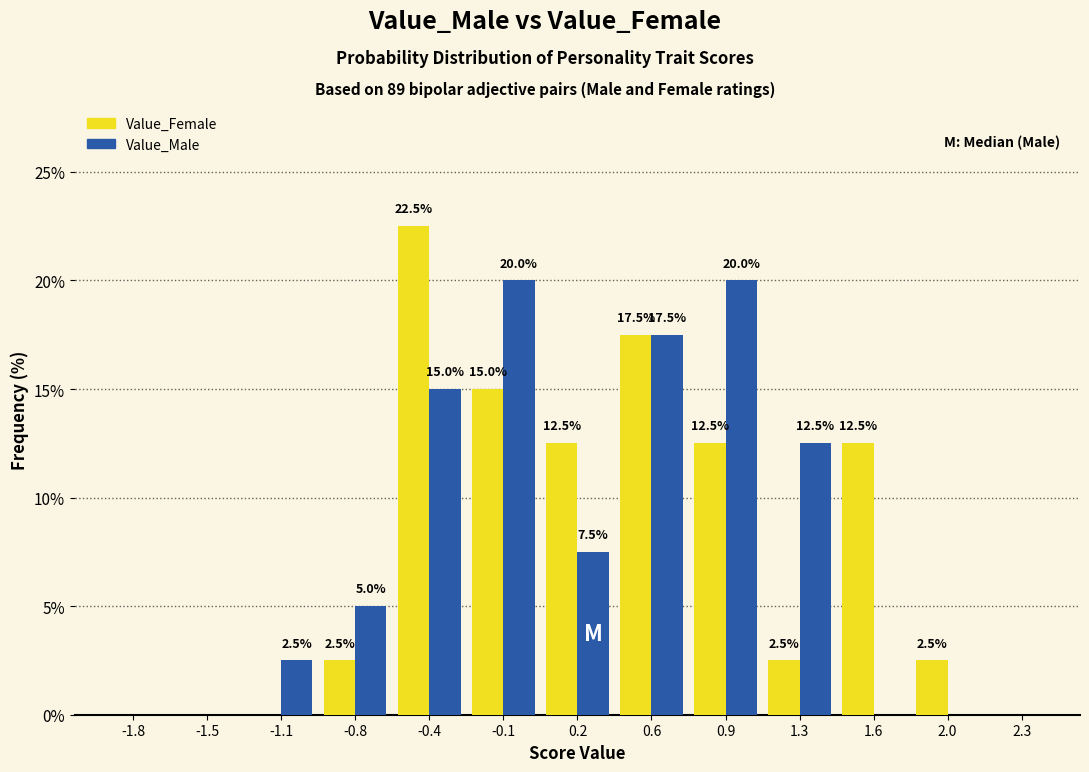

Reading left to right, transcribe all the data shown in this chart.

Value_Female: -1.8=0.0	-1.5=0.0	-1.1=0.0	-0.8=2.5	-0.4=22.5	-0.1=15.0	0.2=12.5	0.6=17.5	0.9=12.5	1.3=2.5	1.6=12.5	2.0=2.5	2.3=0.0
Value_Male: -1.8=0.0	-1.5=0.0	-1.1=2.5	-0.8=5.0	-0.4=15.0	-0.1=20.0	0.2=7.5	0.6=17.5	0.9=20.0	1.3=12.5	1.6=0.0	2.0=0.0	2.3=0.0